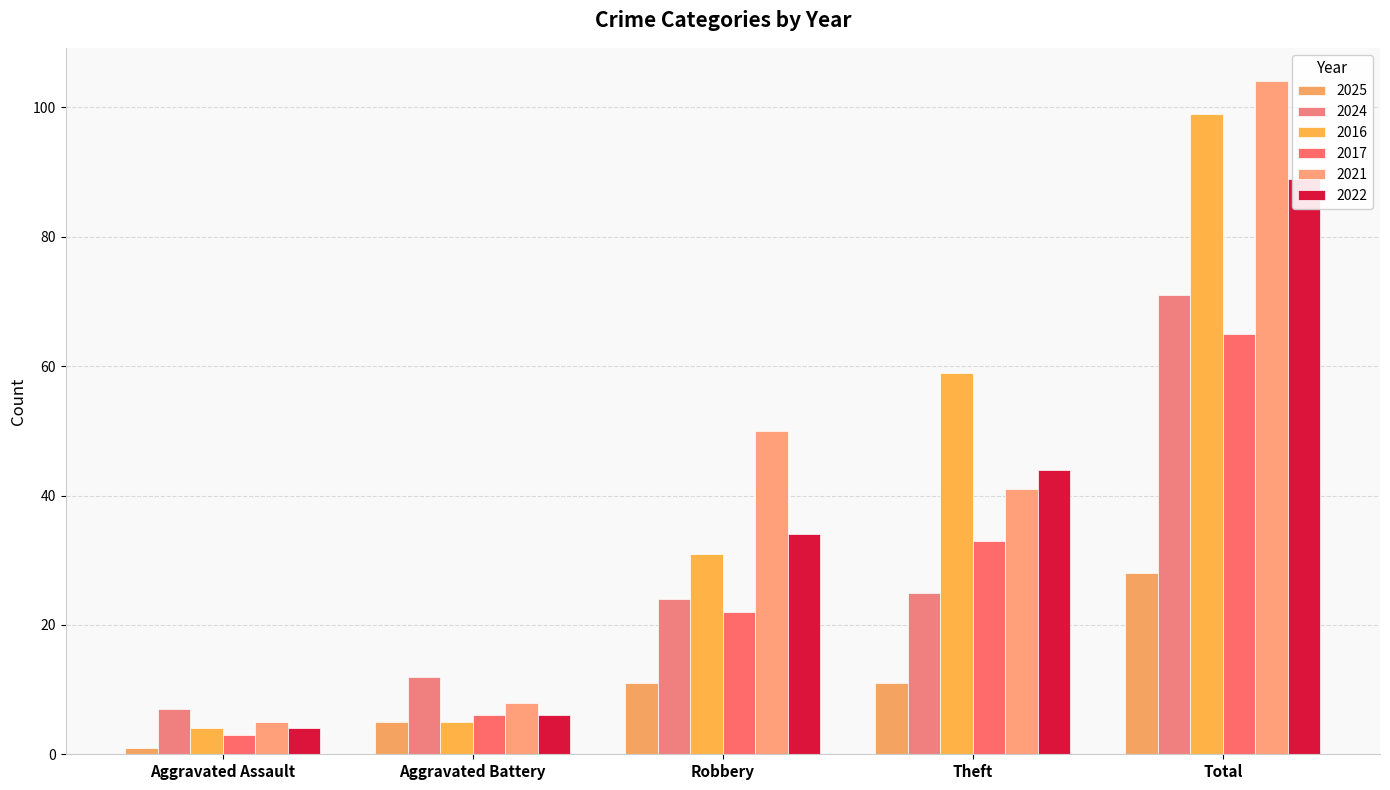

True or false: 2022 has a value of 34 at Robbery.

True